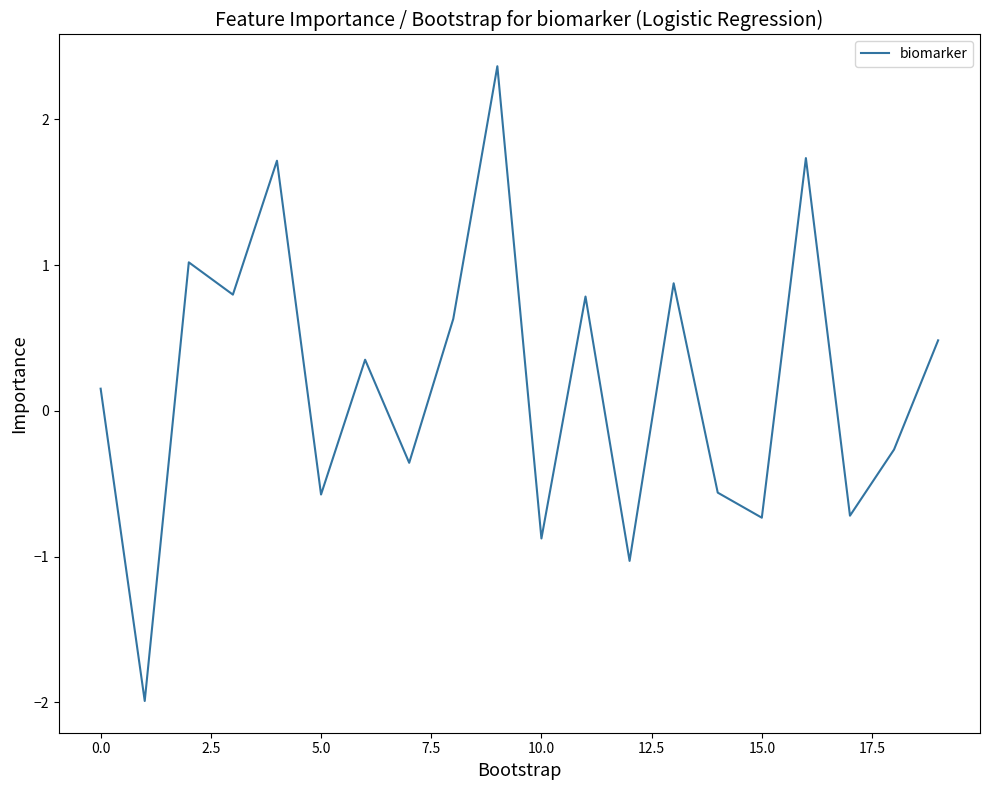

What is the difference between the maximum and minimum values?

4.4